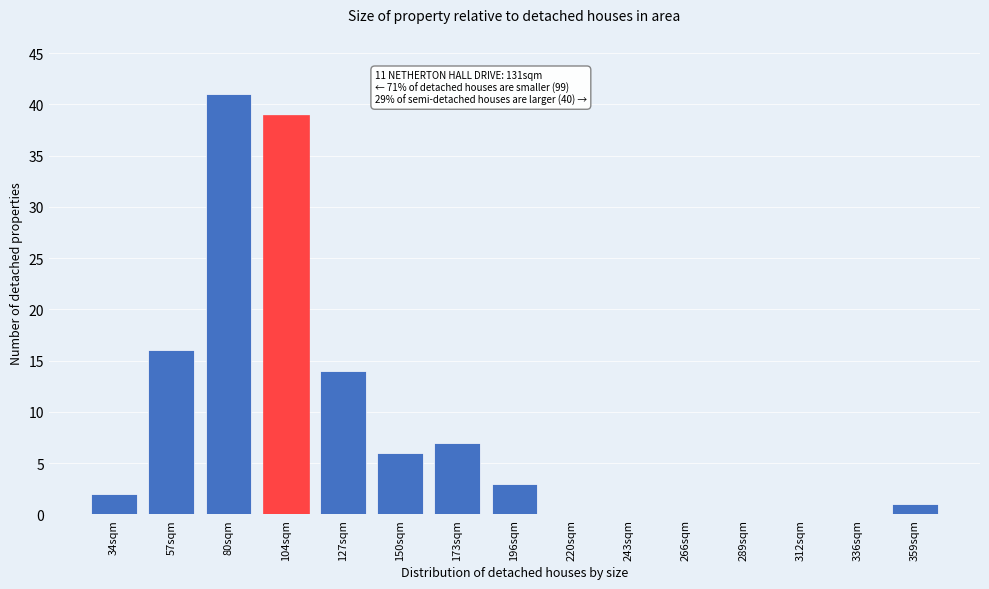

Reading left to right, extract all data points from this chart.

34sqm=2	57sqm=16	80sqm=41	104sqm=39	127sqm=14	150sqm=6	173sqm=7	196sqm=3	220sqm=0	243sqm=0	266sqm=0	289sqm=0	312sqm=0	336sqm=0	359sqm=1